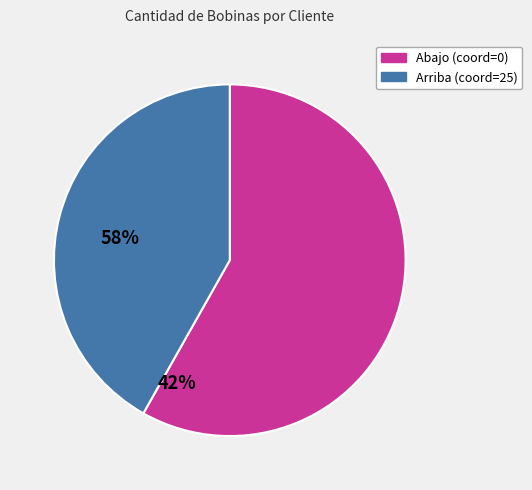

Does any single category account for the majority?

Yes